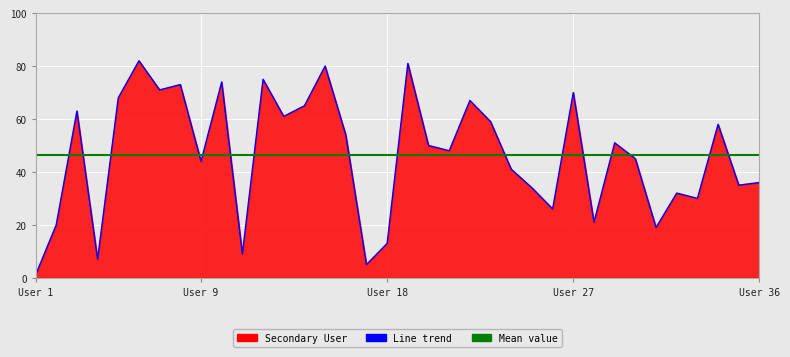

How many points are lower than both their immediate neighbors (excluding endpoints)?

12